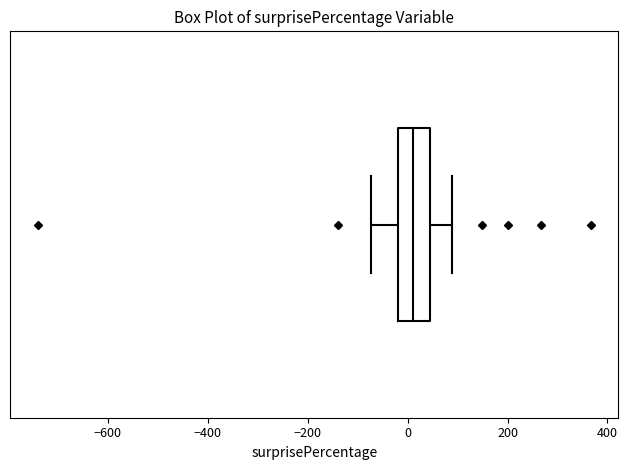

Read this box plot against the x-axis: the position of the median line, the range covered by the box, and the ends of both whiskers. The values are not printed on the chart, so give them approximately, as read against the axis.

median 20, box -20 to 40, whiskers -80 to 80